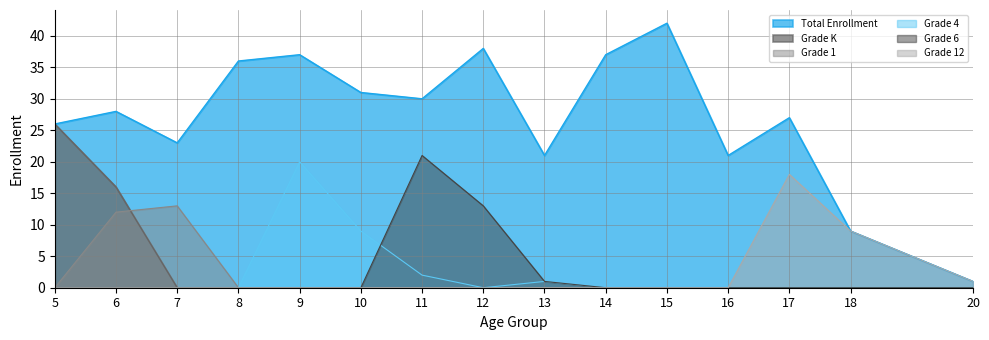

List the series in order of their peak value, highest first.

Total Enrollment, Grade K, Grade 6, Grade 4, Grade 12, Grade 1